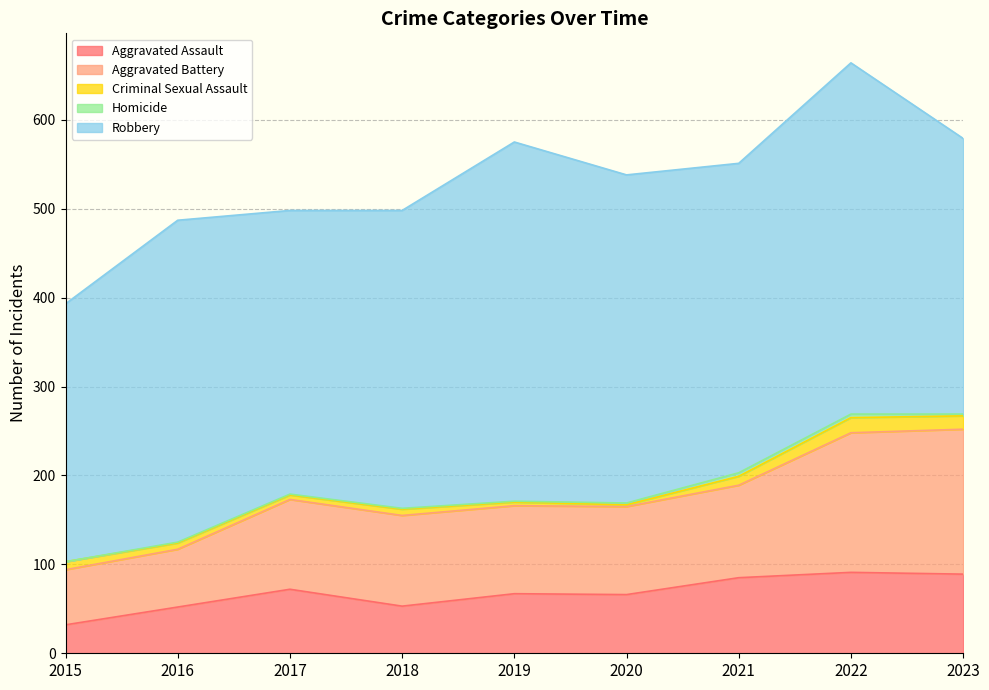

Which series changed the most between 2017 and 2021?

Robbery